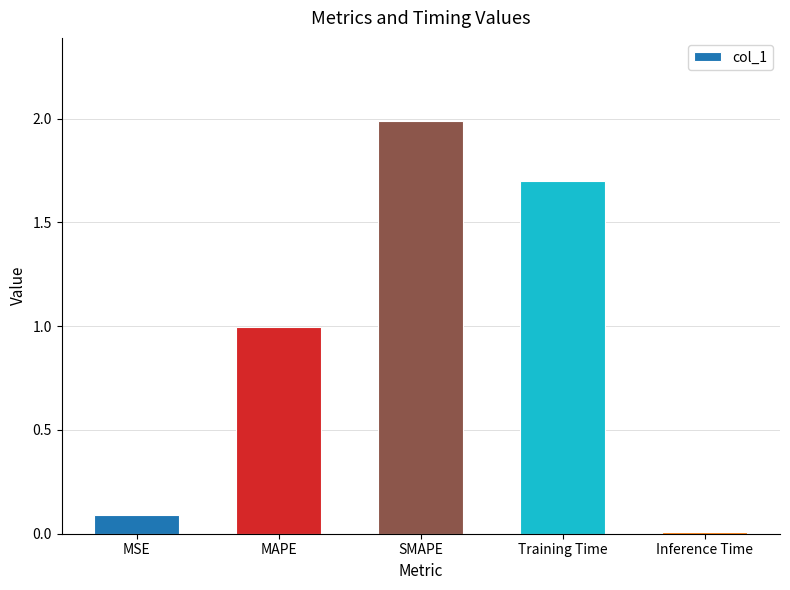

What is the difference between the maximum and minimum values?

2.0